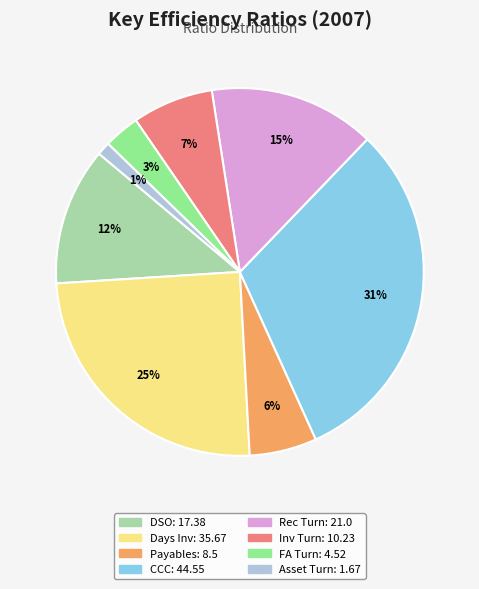

To the nearest percent, what is the difference between the largest and smallest slice percentages?

30%